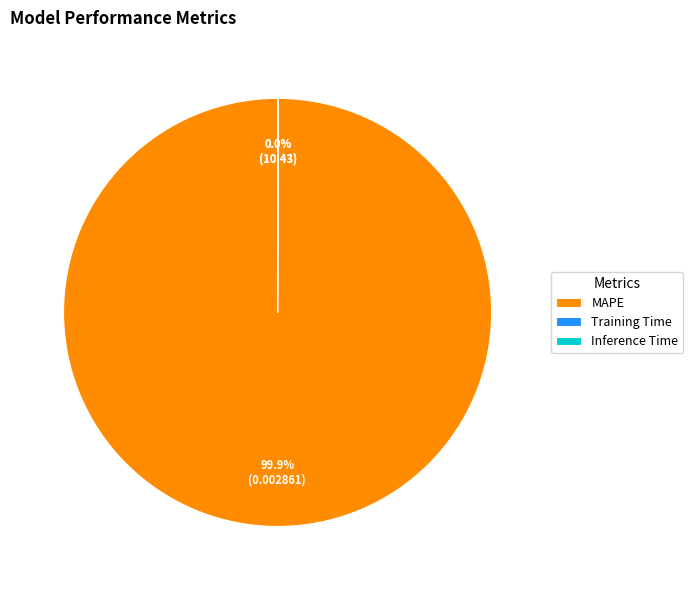

Is there a majority slice in this chart?

Yes